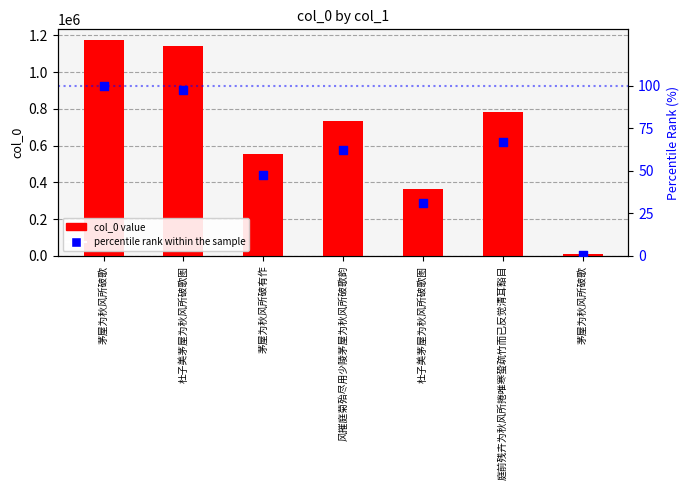

Which series has the largest total across all categories?

col_0 value